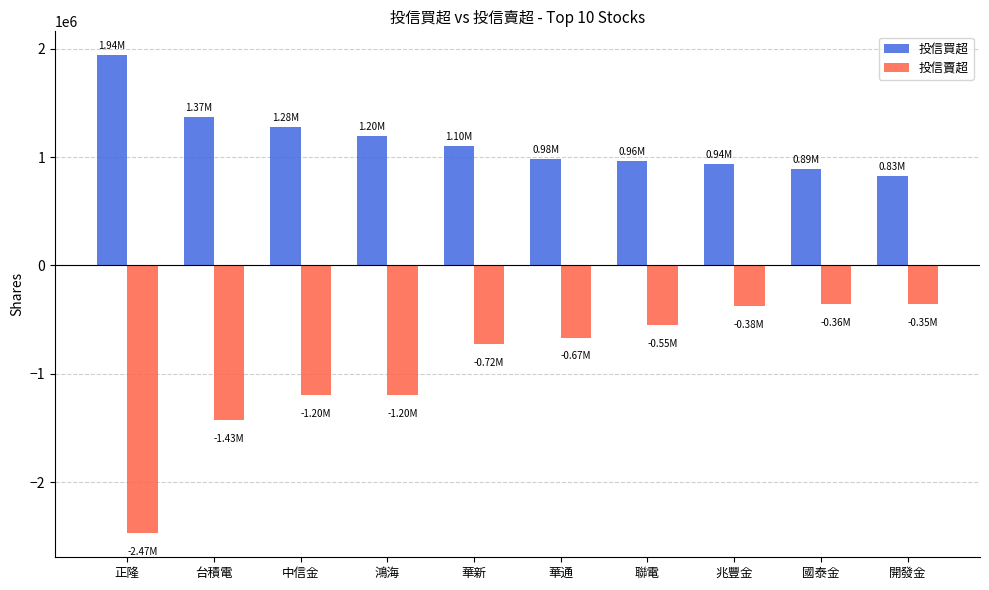

Rank the series at 正隆 from highest to lowest value.

投信買超, 投信賣超